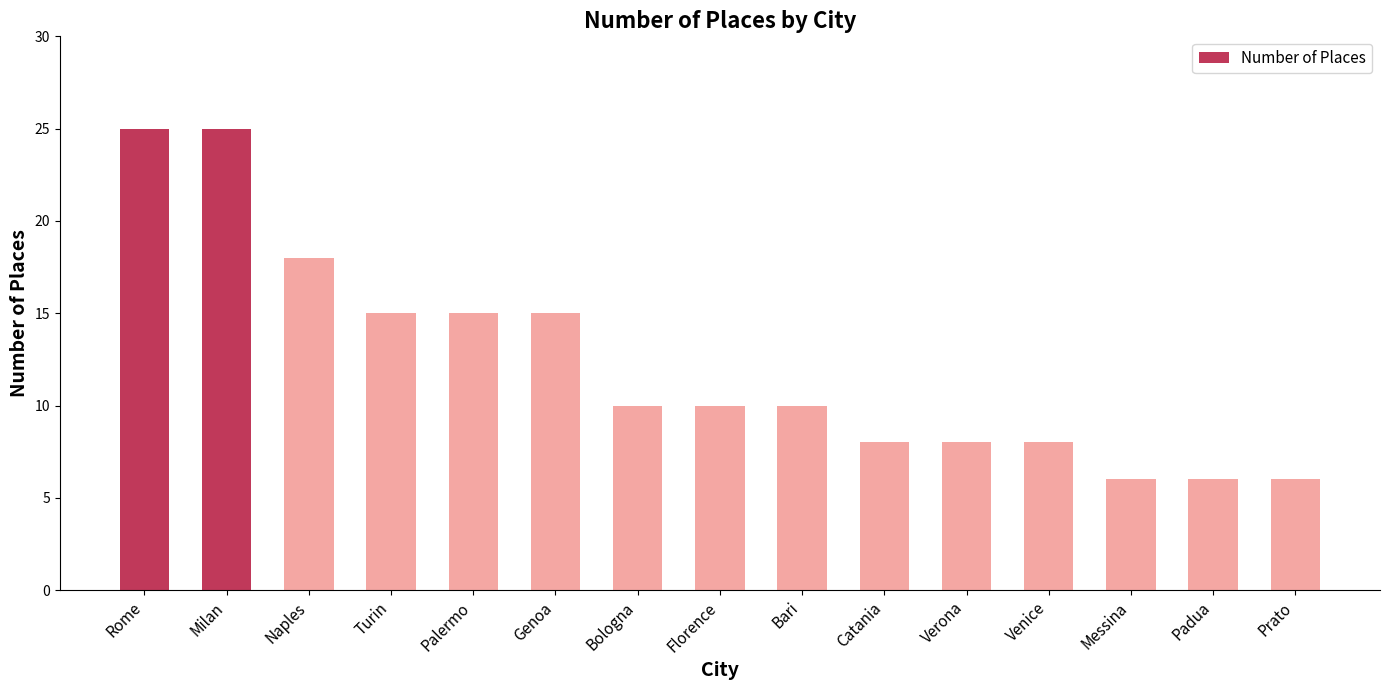

What position from the left is Palermo?

5